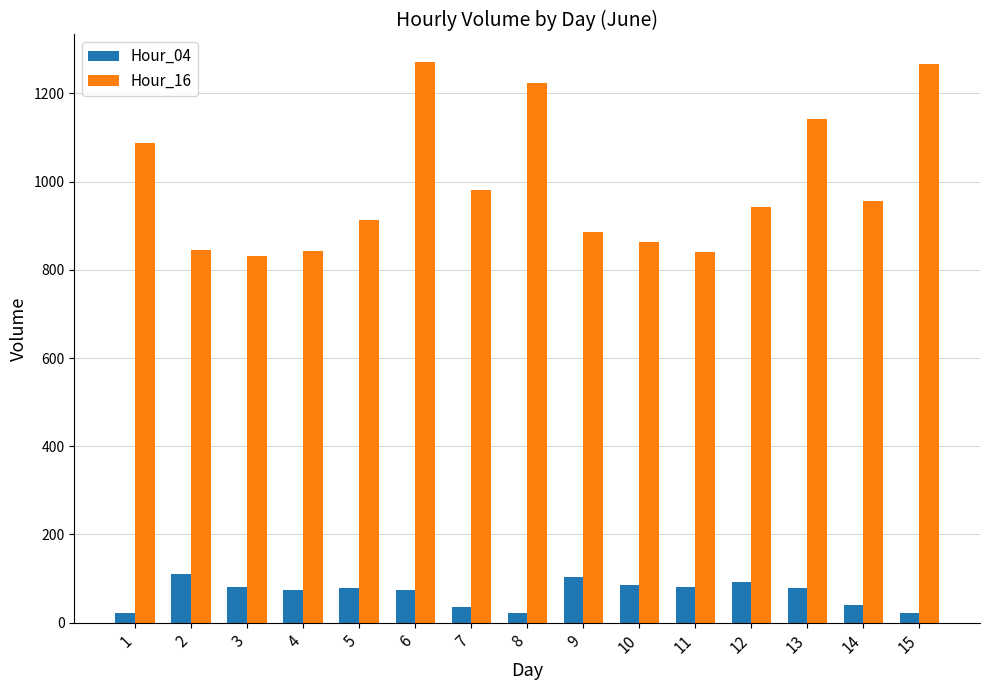

What is the difference between the highest and lowest values at 6?

1197